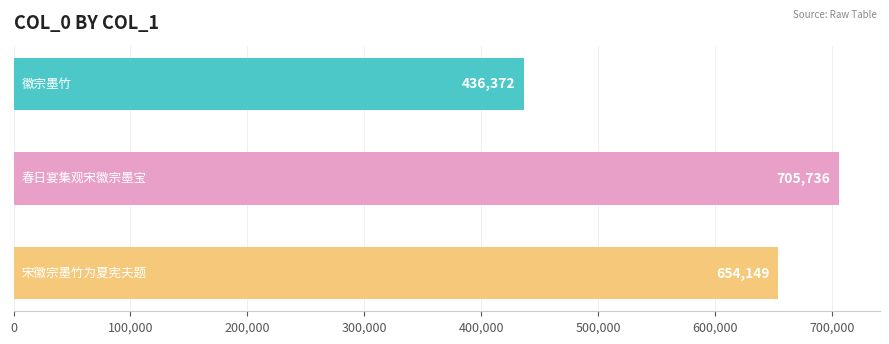

Reading bottom to top, what are all the values shown in this chart?

654149	705736	436372